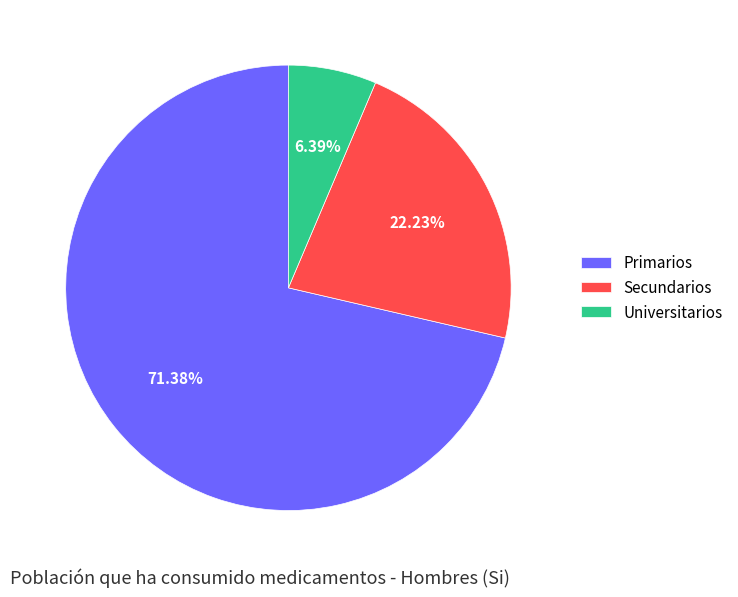

Which category has the smallest portion of the pie?

Universitarios